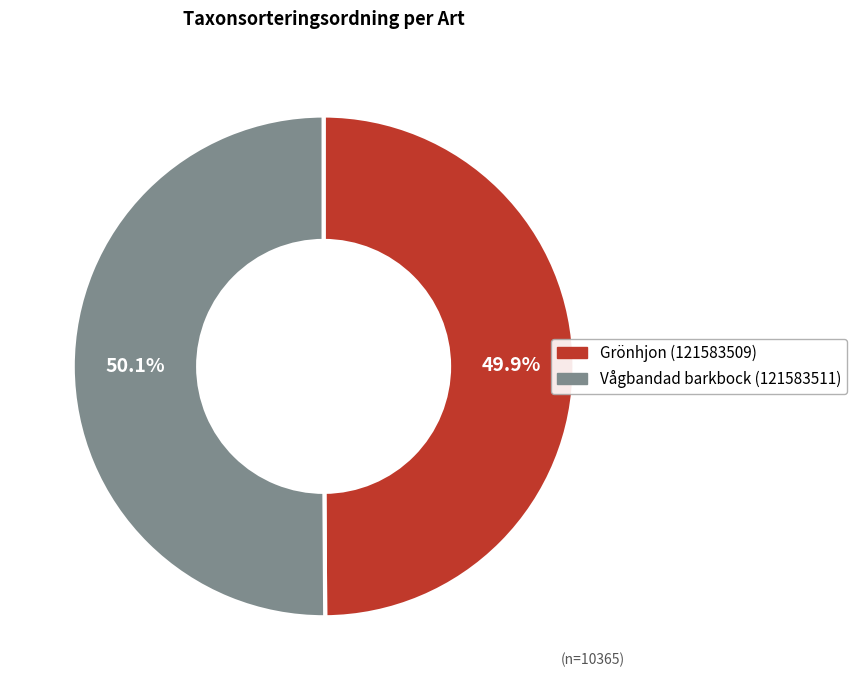

Is there a majority slice in this chart?

Yes